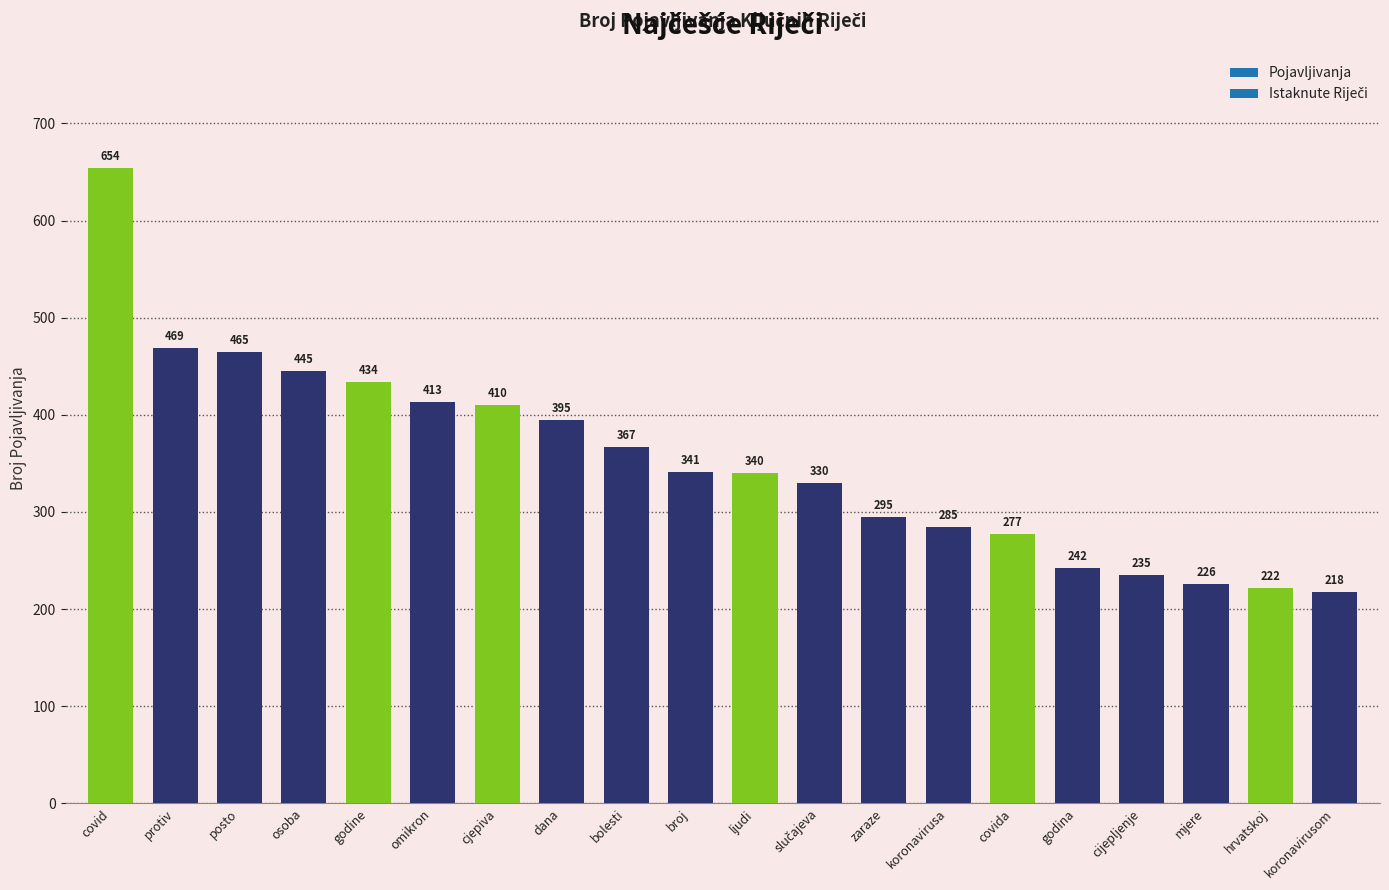

What is the maximum value shown in the chart?

654